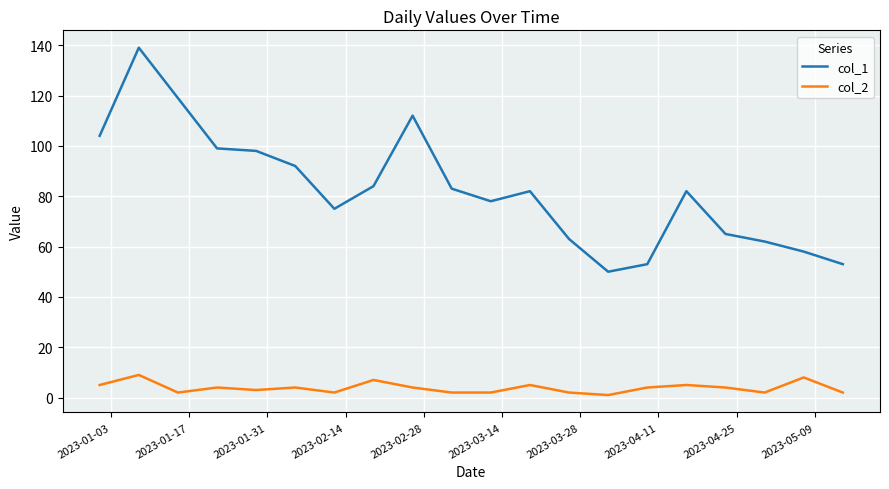

List the series in order of their overall mean, highest first.

col_1, col_2